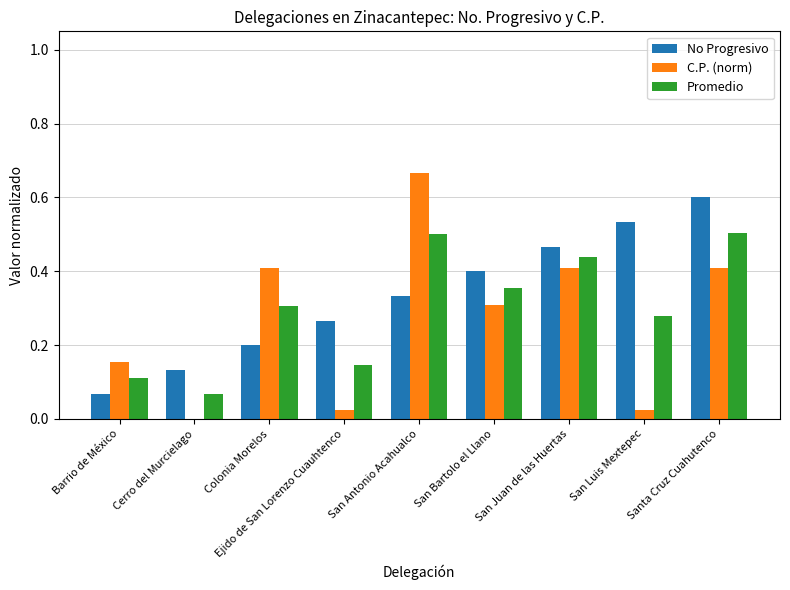

Which series has the largest total across all categories?

No Progresivo